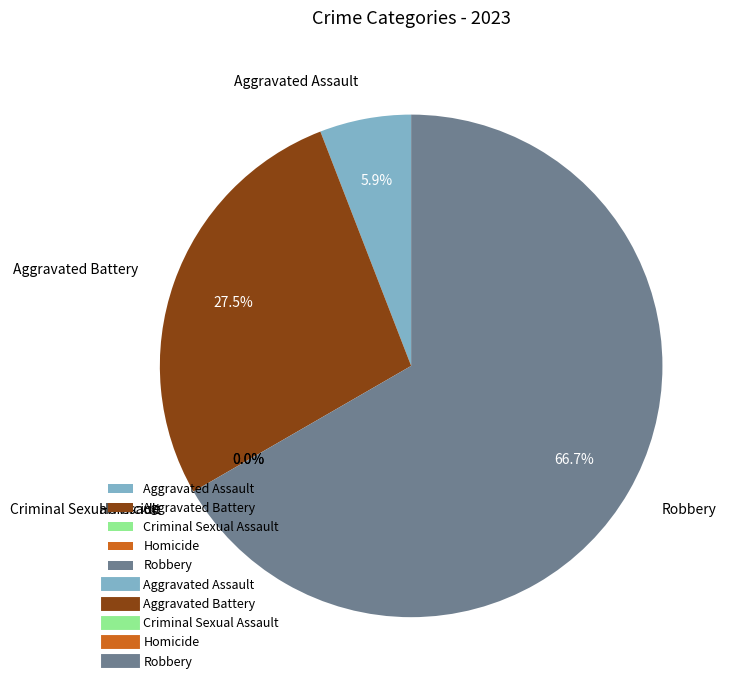

True or false: Criminal Sexual Assault accounts for 0% of the total.

True